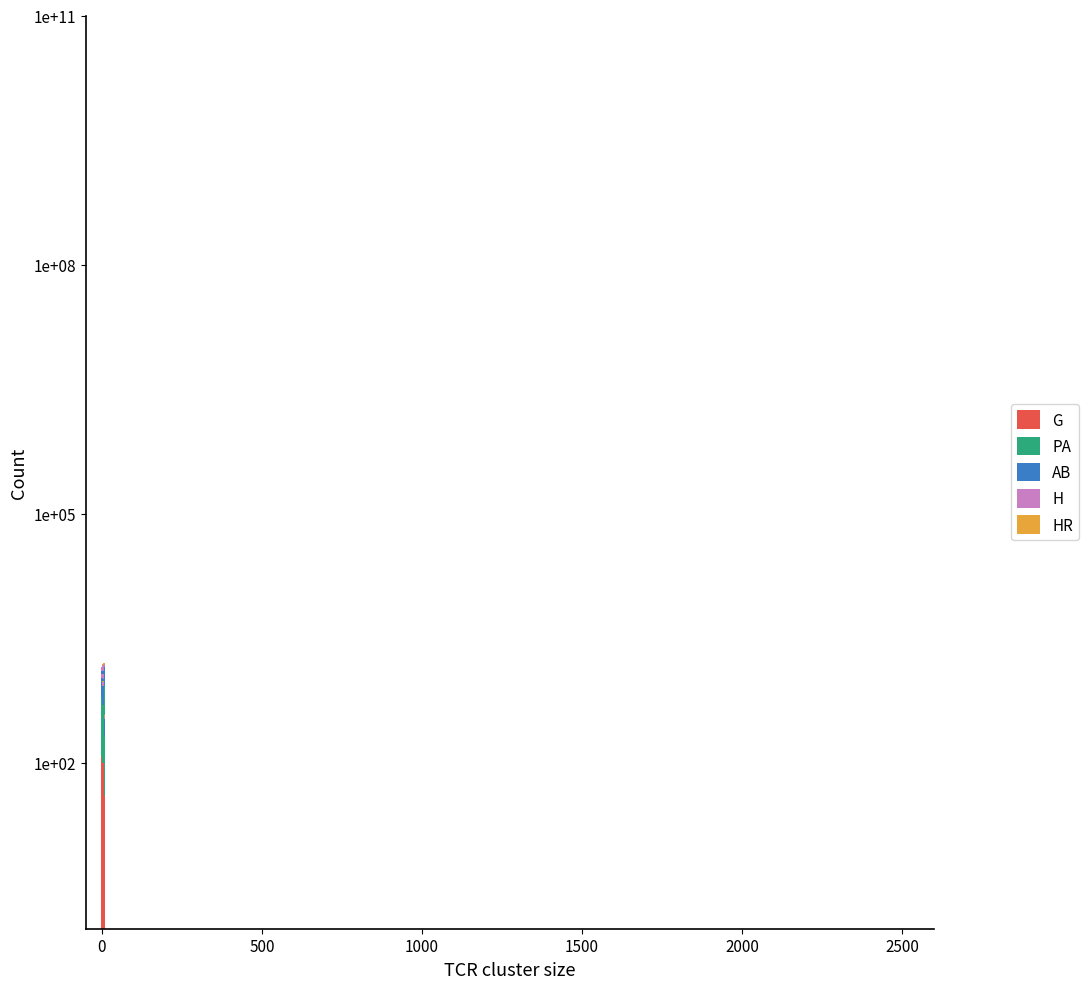

Which category has the highest value across all series?

6